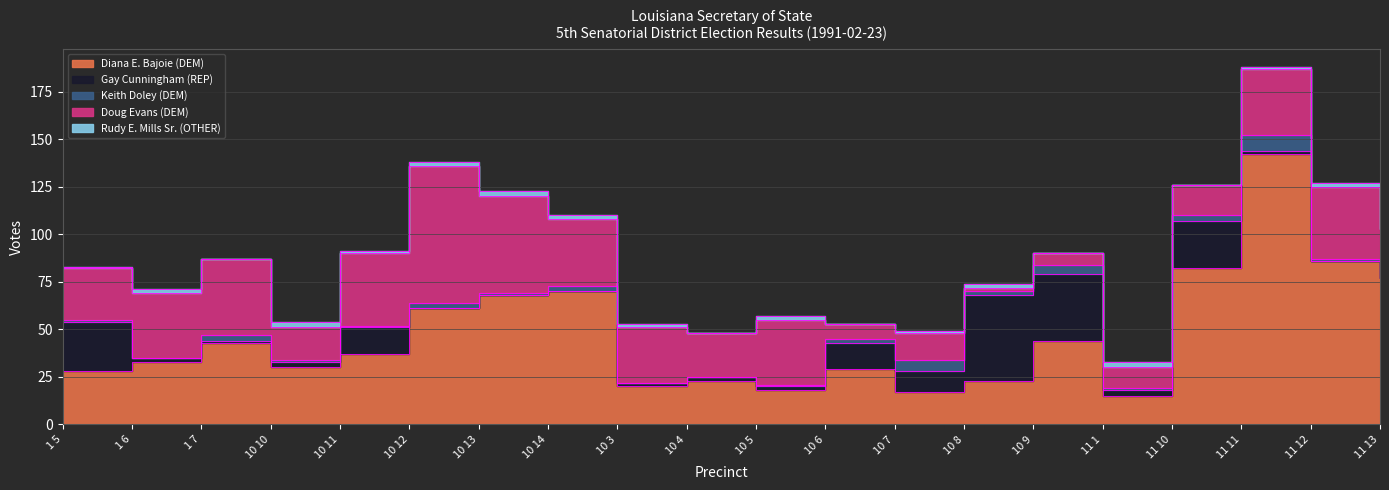

At how many categories does at least one series exceed 136?

1